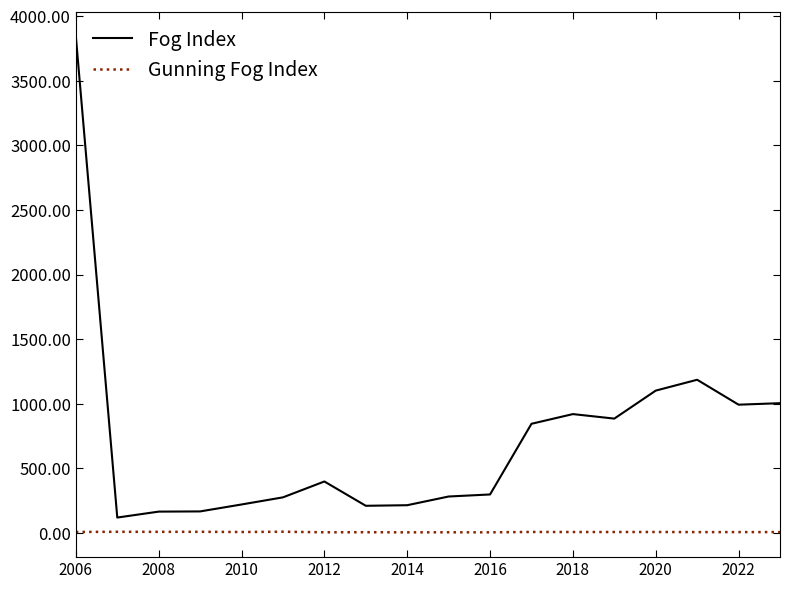

What is the highest value of the Fog Index series?

3842.9